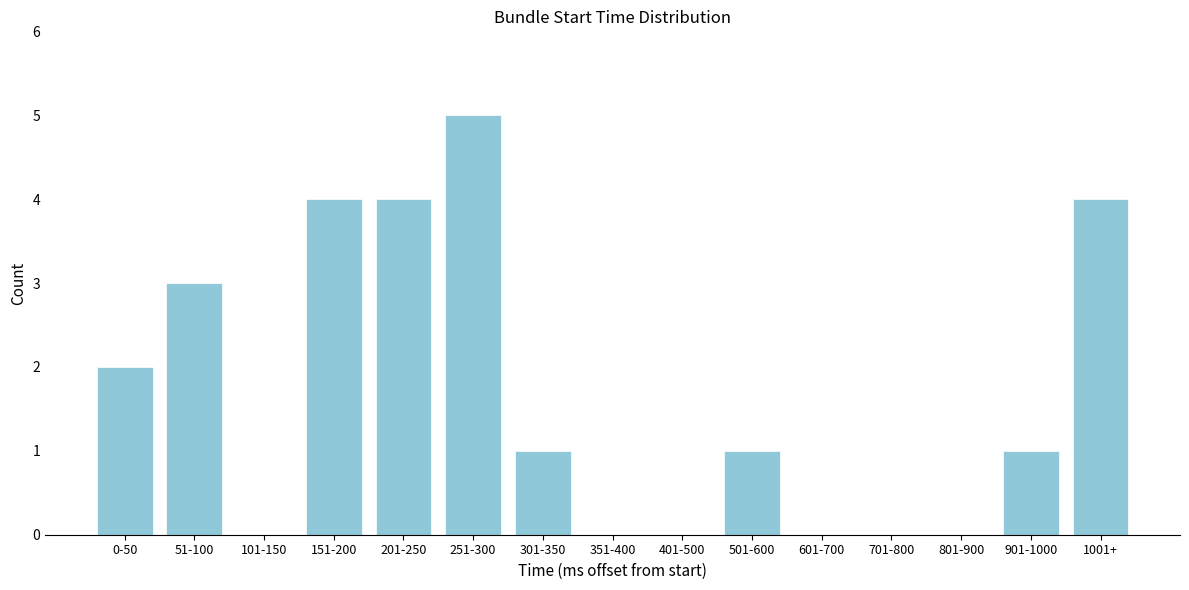

Reading left to right, transcribe all the data shown in this chart.

0-50=2	51-100=3	101-150=0	151-200=4	201-250=4	251-300=5	301-350=1	351-400=0	401-500=0	501-600=1	601-700=0	701-800=0	801-900=0	901-1000=1	1001+=4